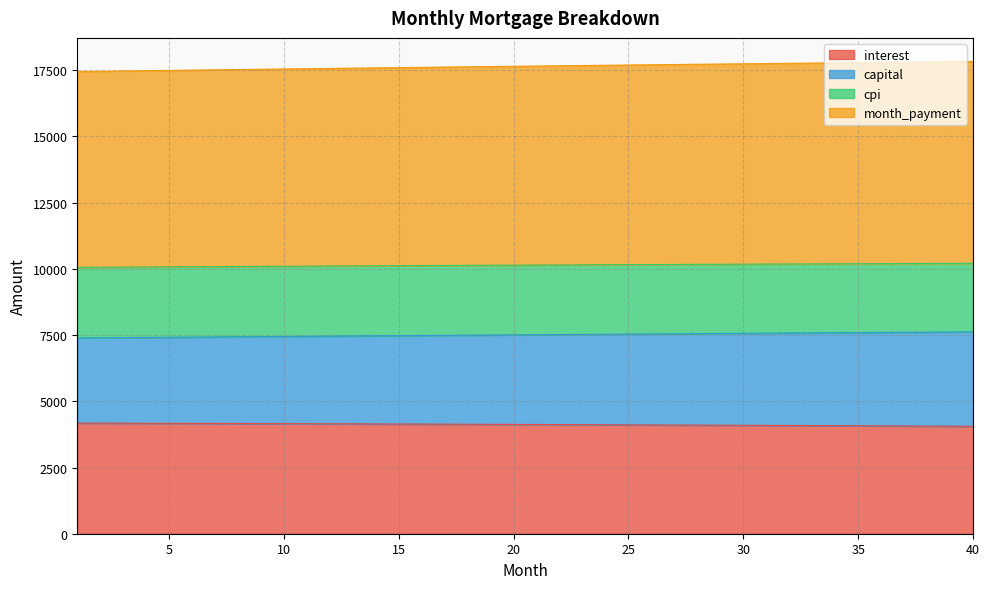

What is the spread (max minus min) of values at 26?

13597.1